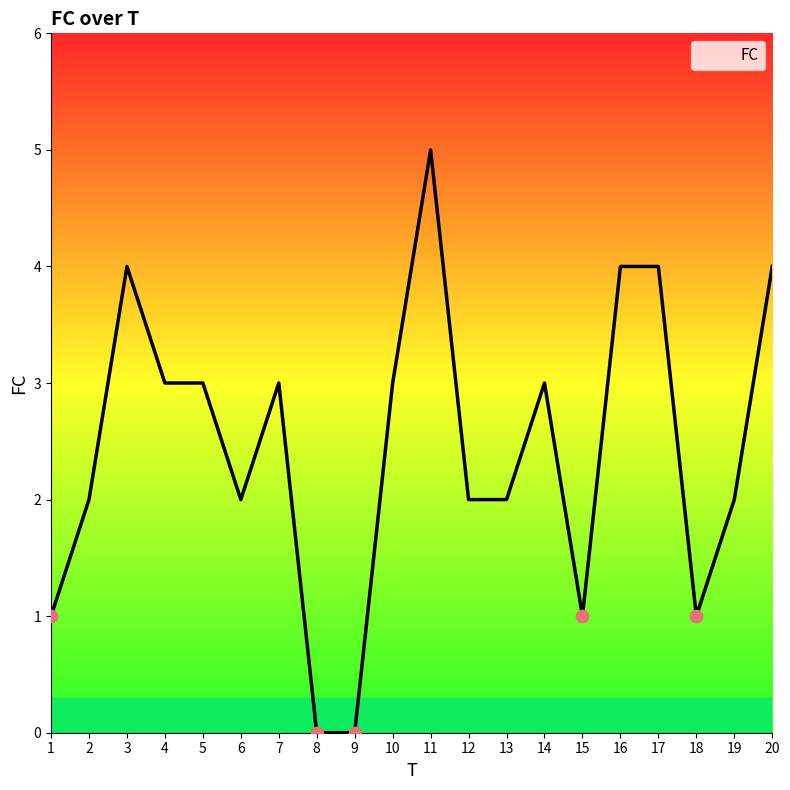

What is the change in value from 15 to 16?

+3